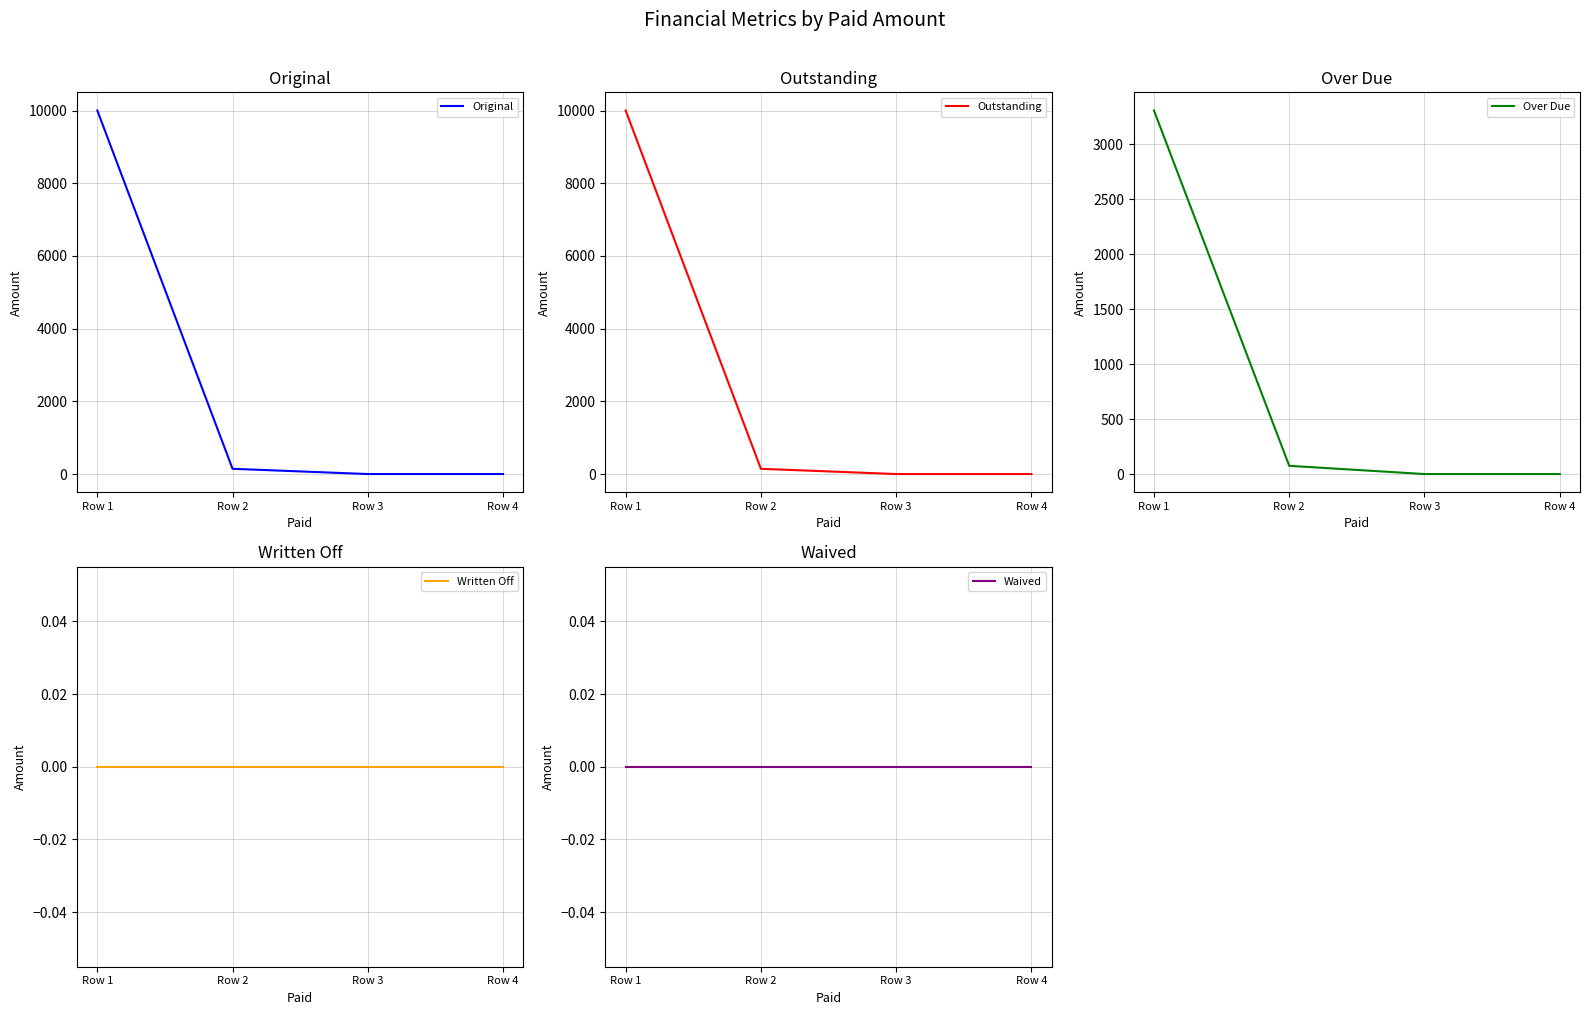

True or false: Outstanding and Over Due intersect in this chart.

False